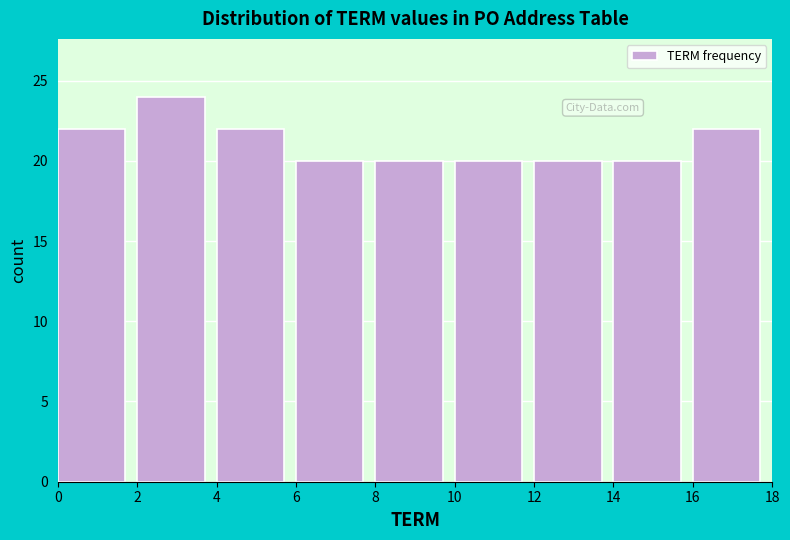

What is the height of the bar covering 8 to 10 on the x-axis? The values are not printed on the chart, so give them approximately, as read against the axis.

20